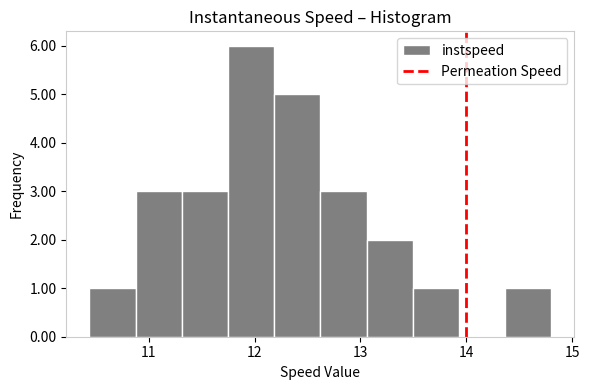

Over which range of the x-axis is the bar tallest?

11.7 to 12.2